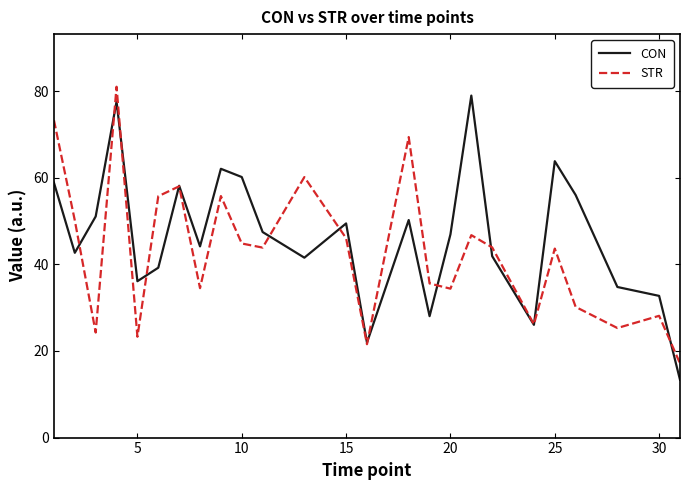

What is the sum of all CON values?

1163.0